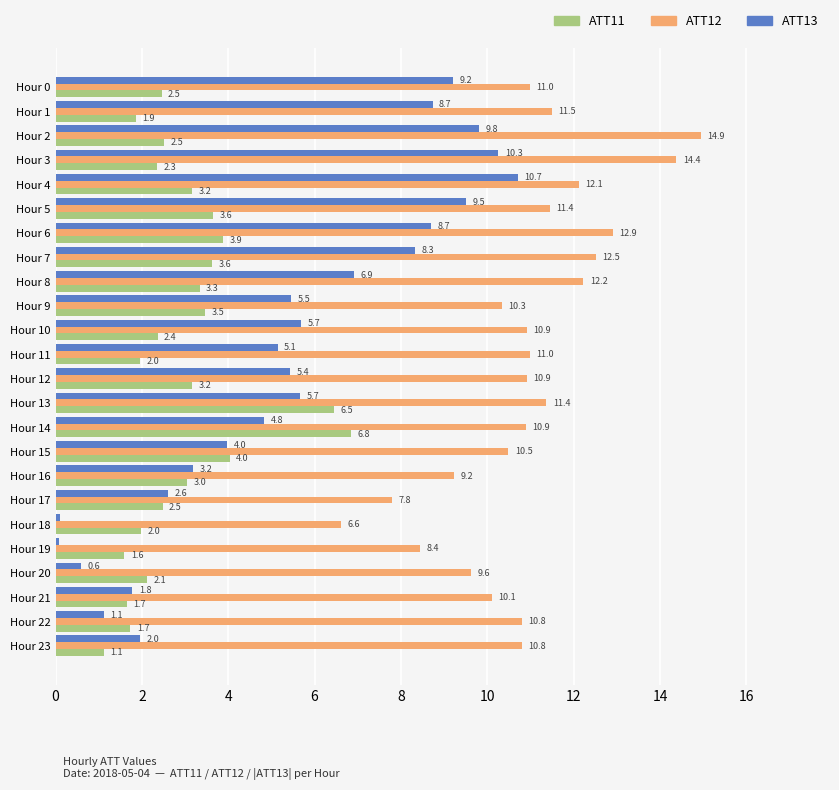

What is the difference between the highest and lowest values at Hour 0?

8.5